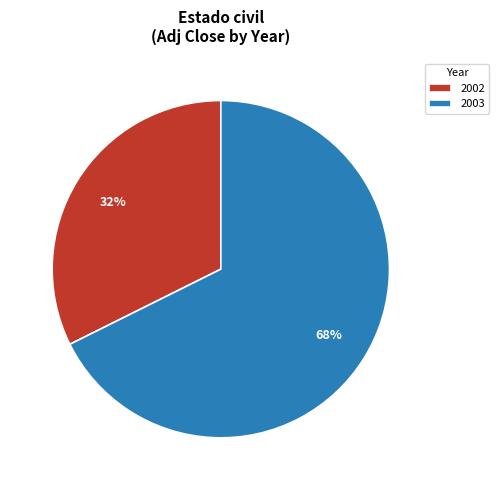

The 2003 slice represents 57% of the pie. True or false?

False